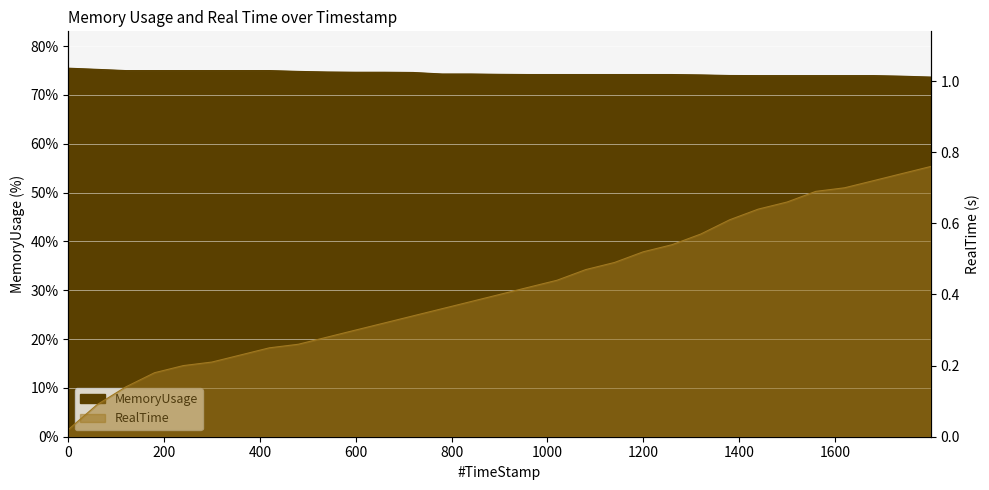

At which label does RealTime reach its peak?

1799.81